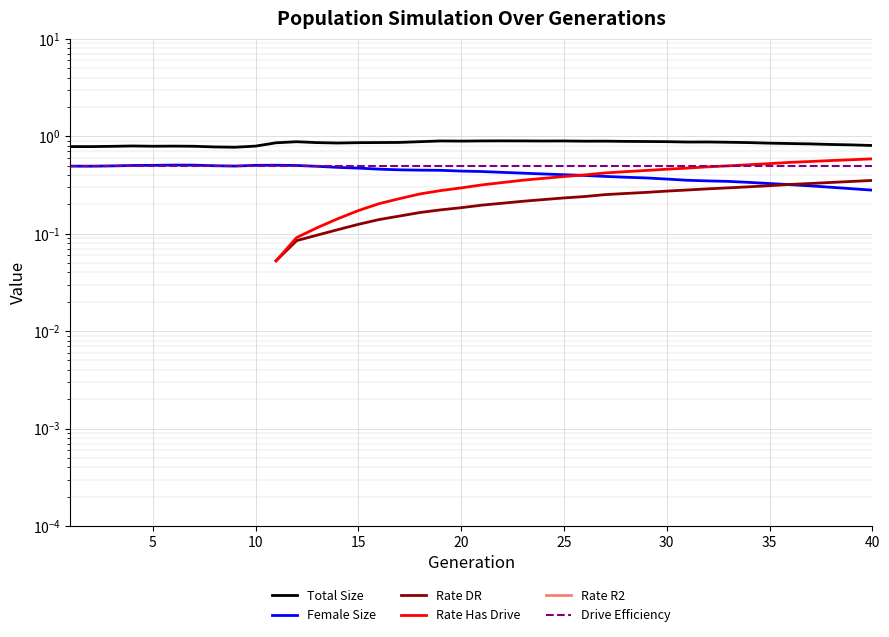

What is the spread (max minus min) of values at 10?

0.3